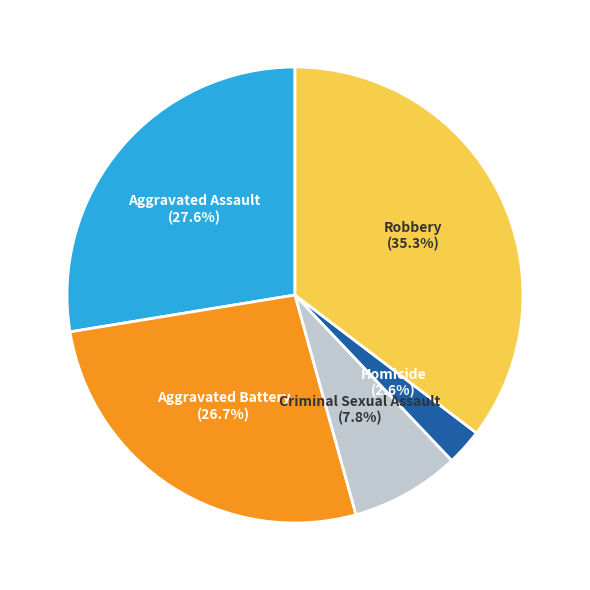

How many segments does this pie chart have?

5